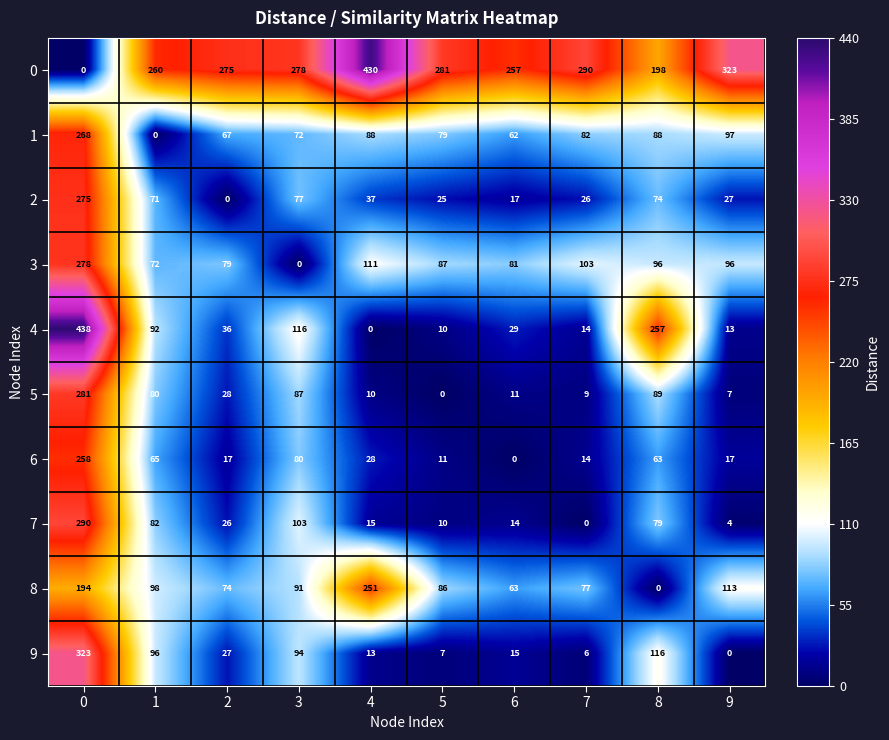

The value of 4 at 2 is 23. True or false?

False